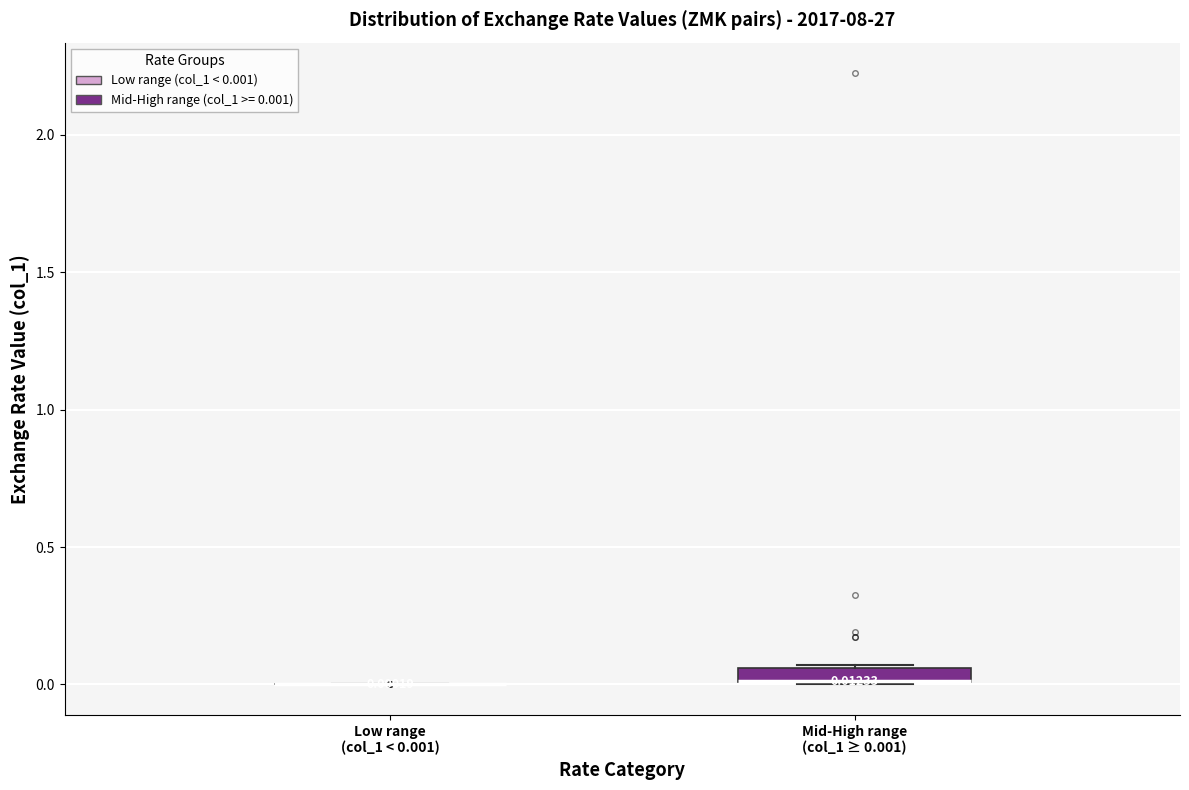

Comparing the boxes themselves (not the whiskers), which one is the tallest?

Mid-High range (col_1 ≥ 0.001)